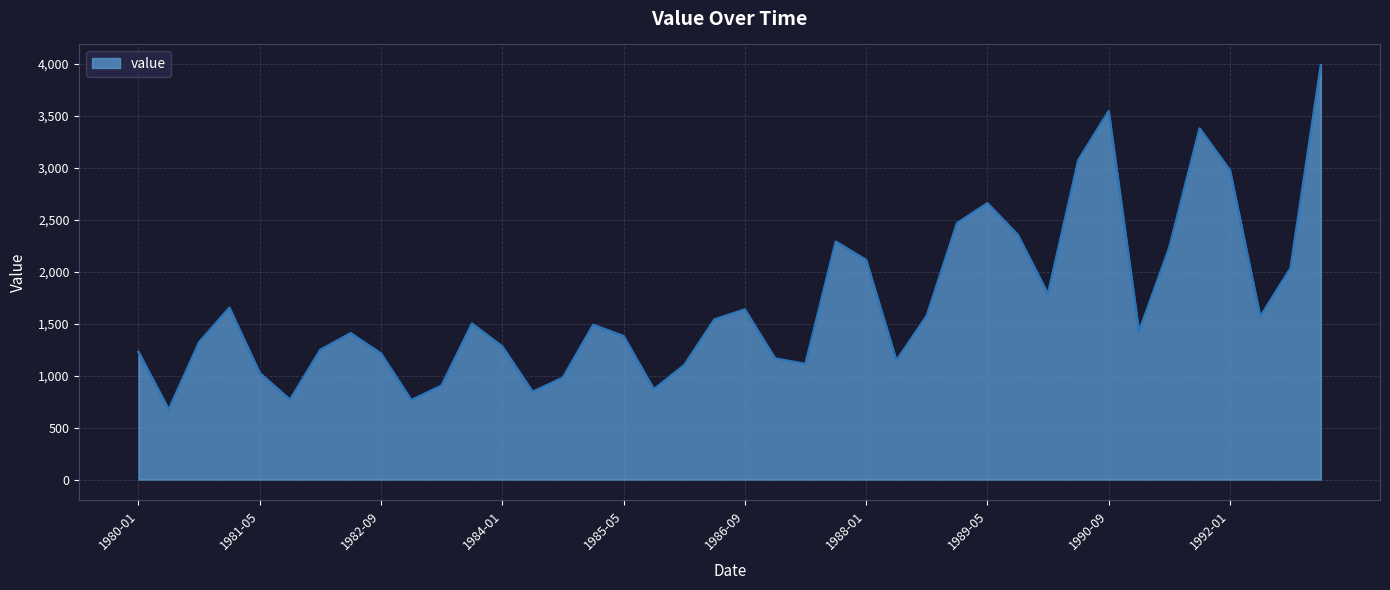

What is the smallest value displayed?

672